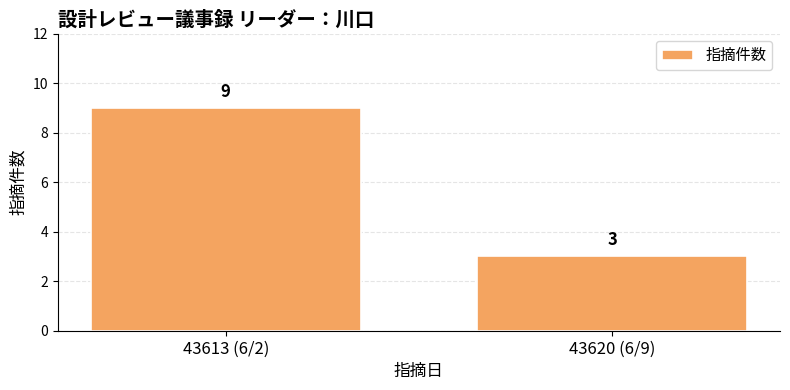

How many values are below 9?

1